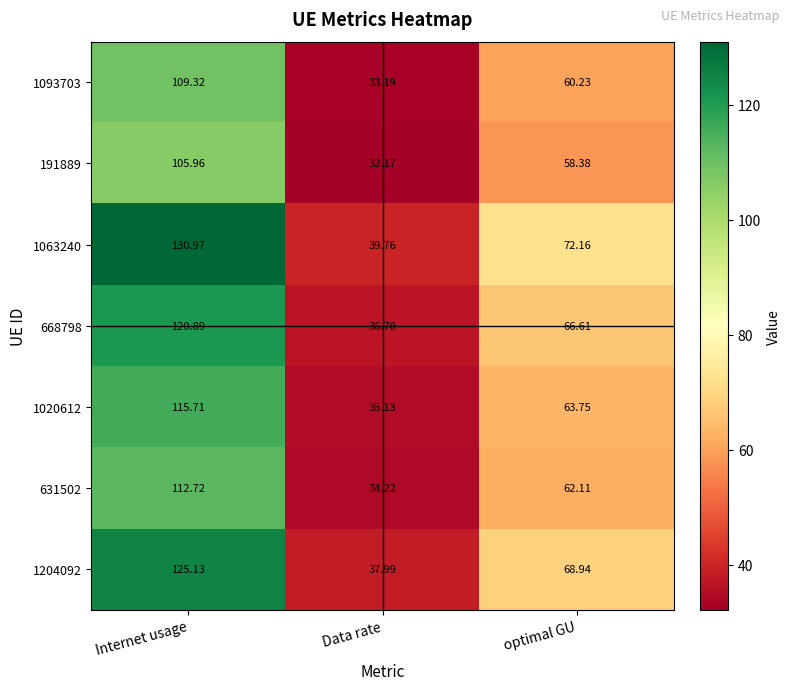

At which label does 668798 first exceed 66?

Internet usage